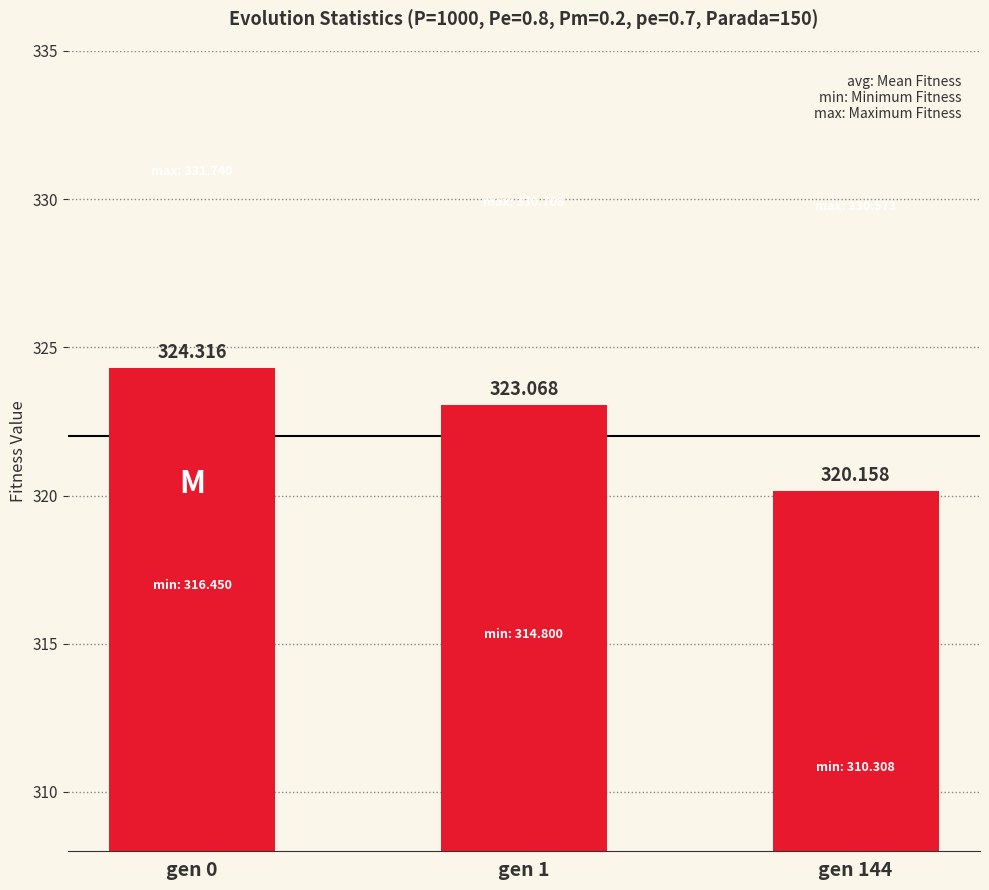

What is the difference between the maximum and minimum values?

4.2